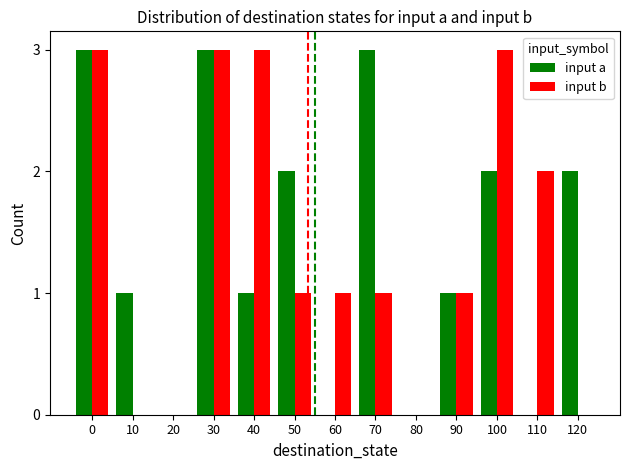

What is the maximum value shown in the chart?

3